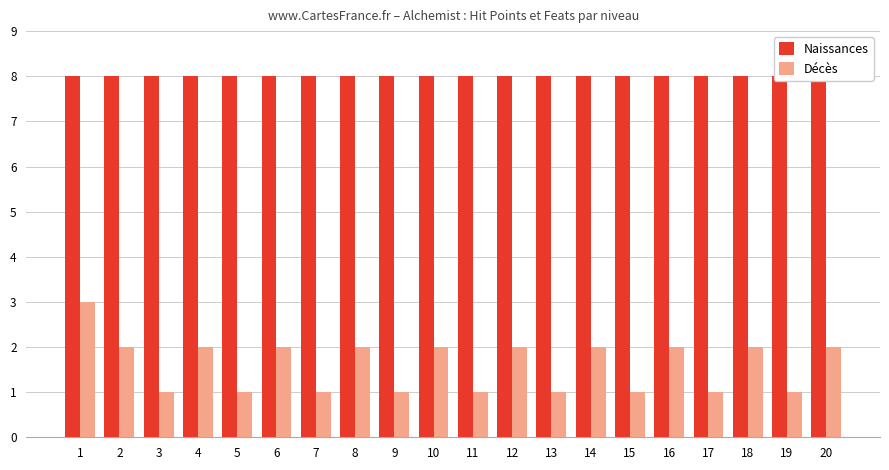

Which series changed the most between 13 and 19?

Naissances